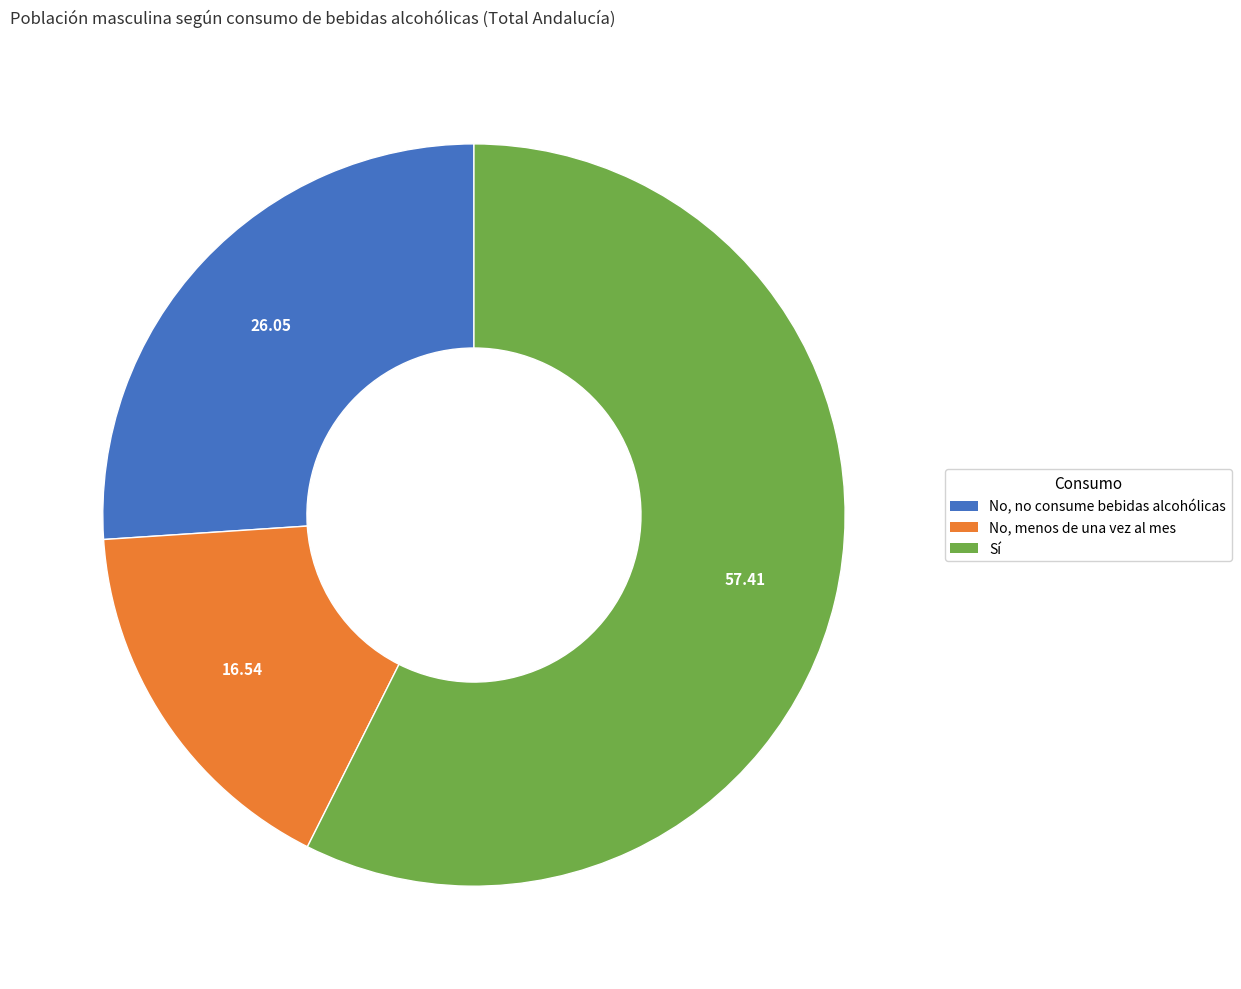

Do No, menos de una vez al mes and No, no consume bebidas alcohólicas together represent more than half of the pie?

No